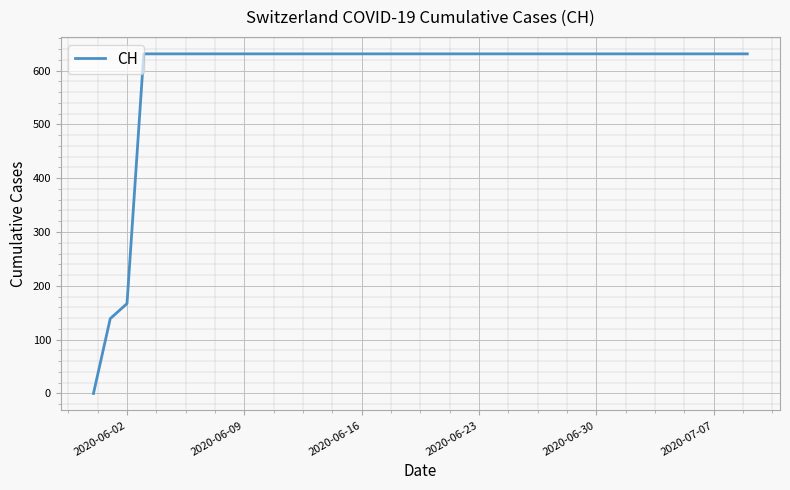

What is the greatest value displayed?

631